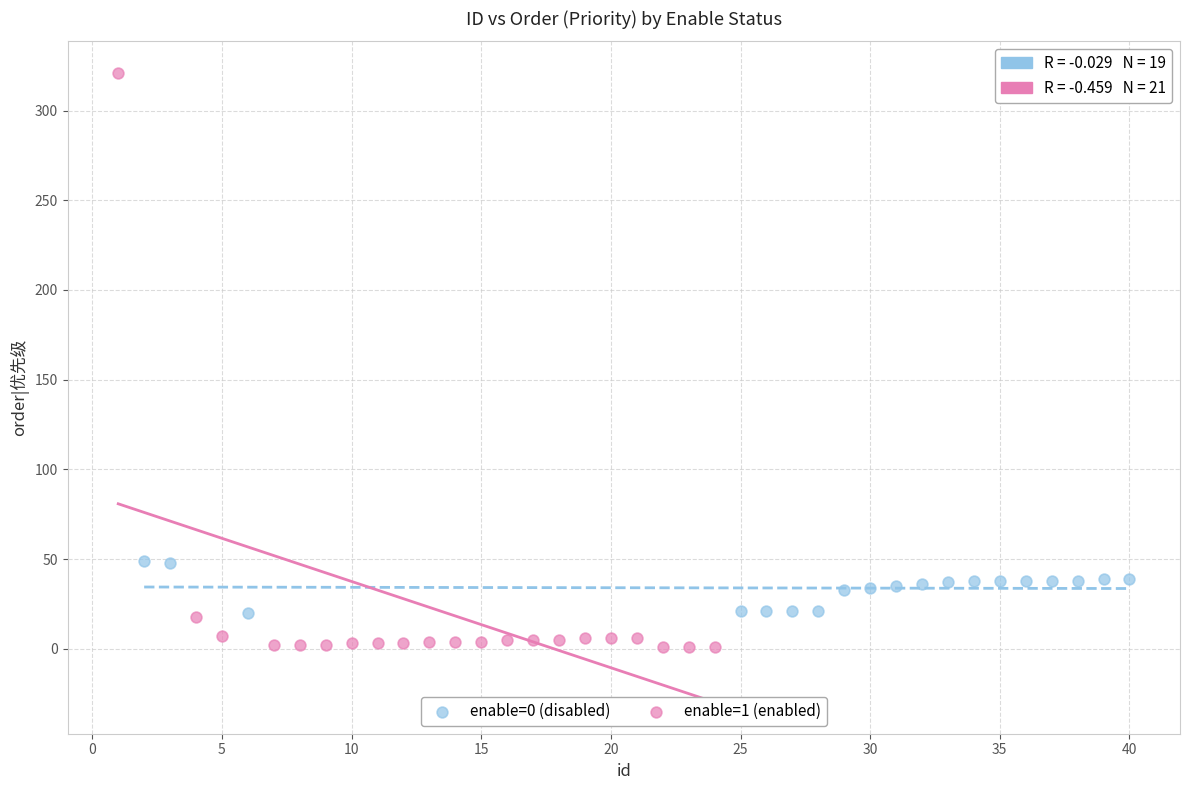

Which series contains the highest Y value?

enable=1 (enabled)